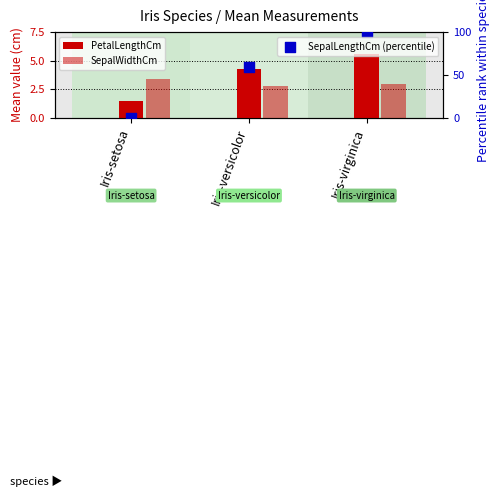

Which series reaches the maximum Y coordinate?

SepalLengthCm (percentile)